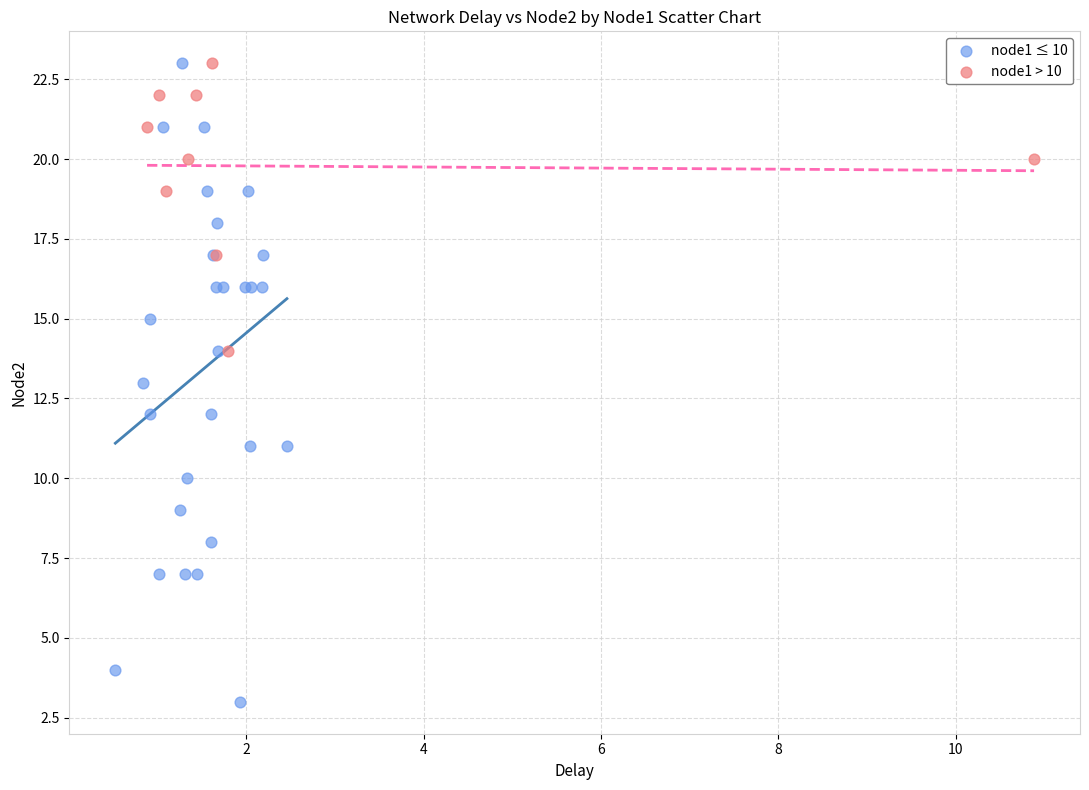

Which series has the largest Y range (max minus min)?

node1 ≤ 10